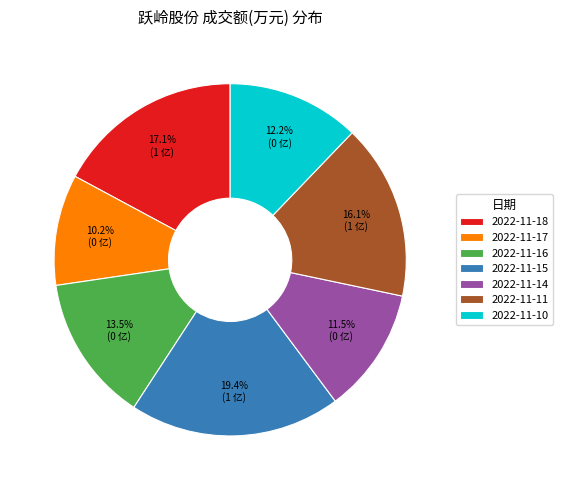

Rank the categories by value from lowest to highest.

2022-11-17, 2022-11-14, 2022-11-10, 2022-11-16, 2022-11-11, 2022-11-18, 2022-11-15